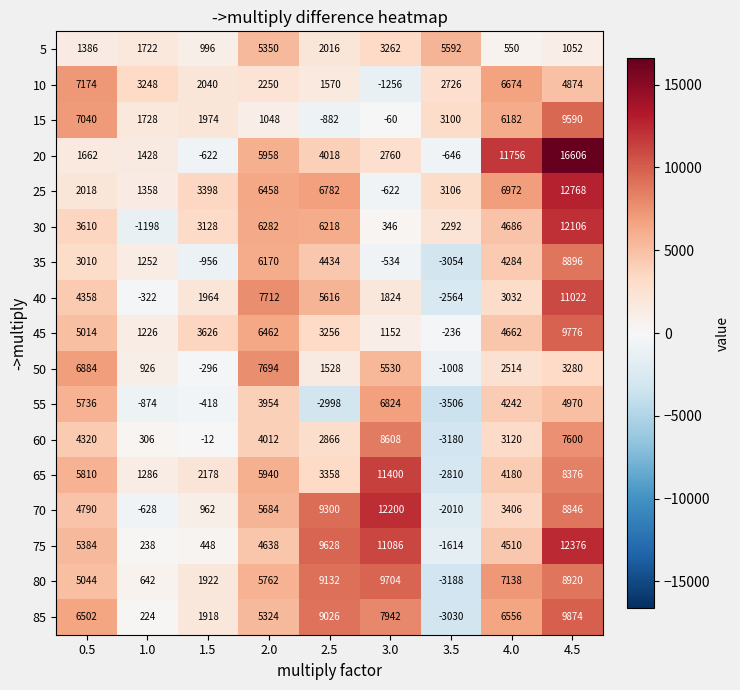

At which category does the chart reach its peak across all series?

4.5